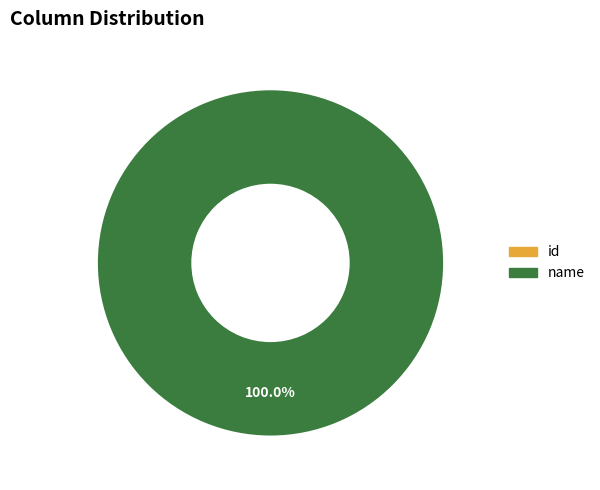

How much of the chart is everything except id?

100.0%